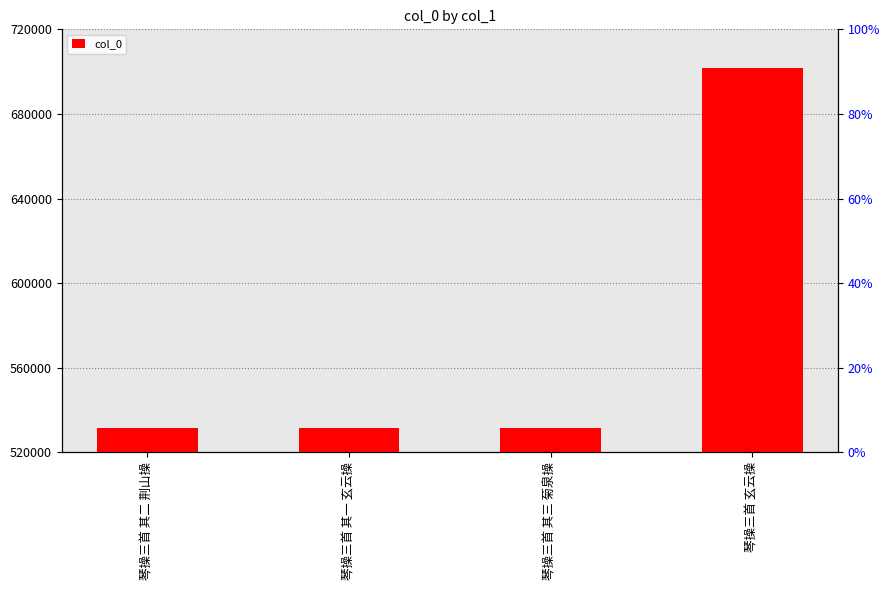

How many data points are less than 531711?

2